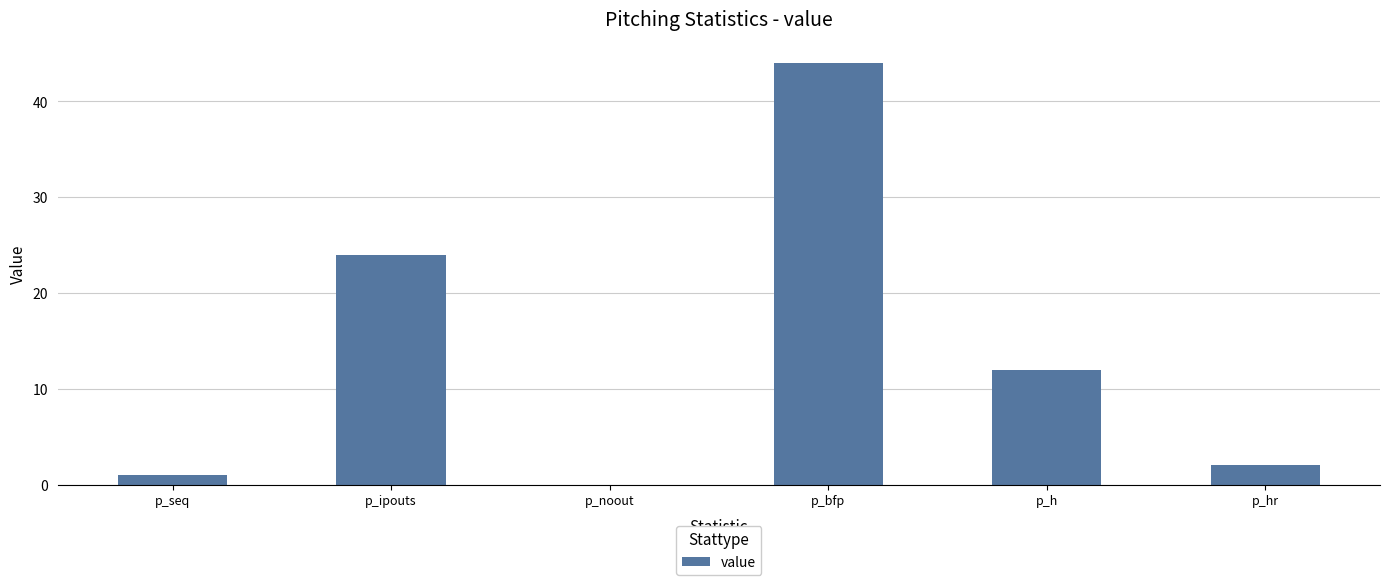

Count the number of categories in the chart.

6